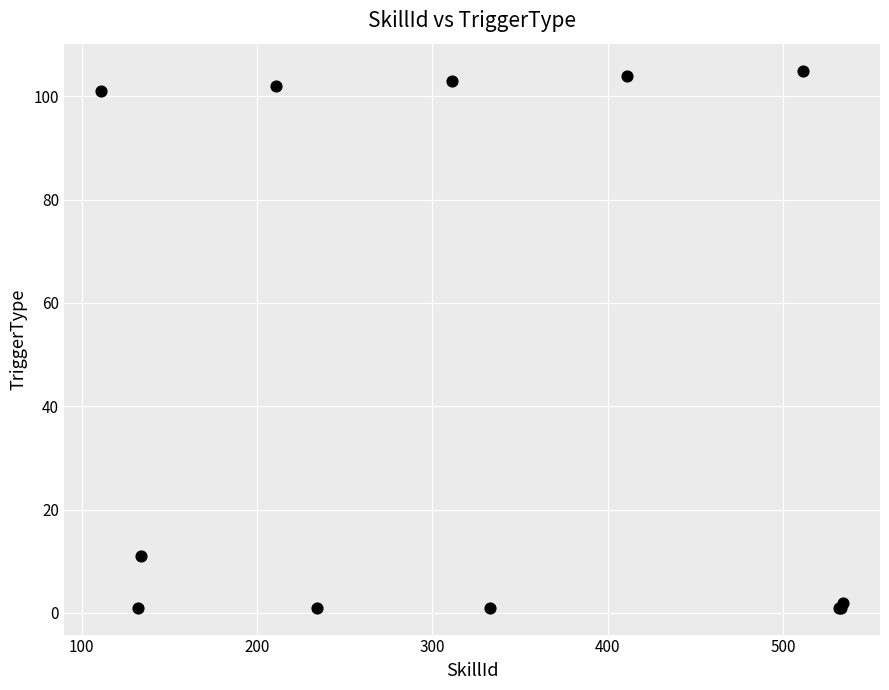

What Y value in the scatter plot is closest to 53?

11